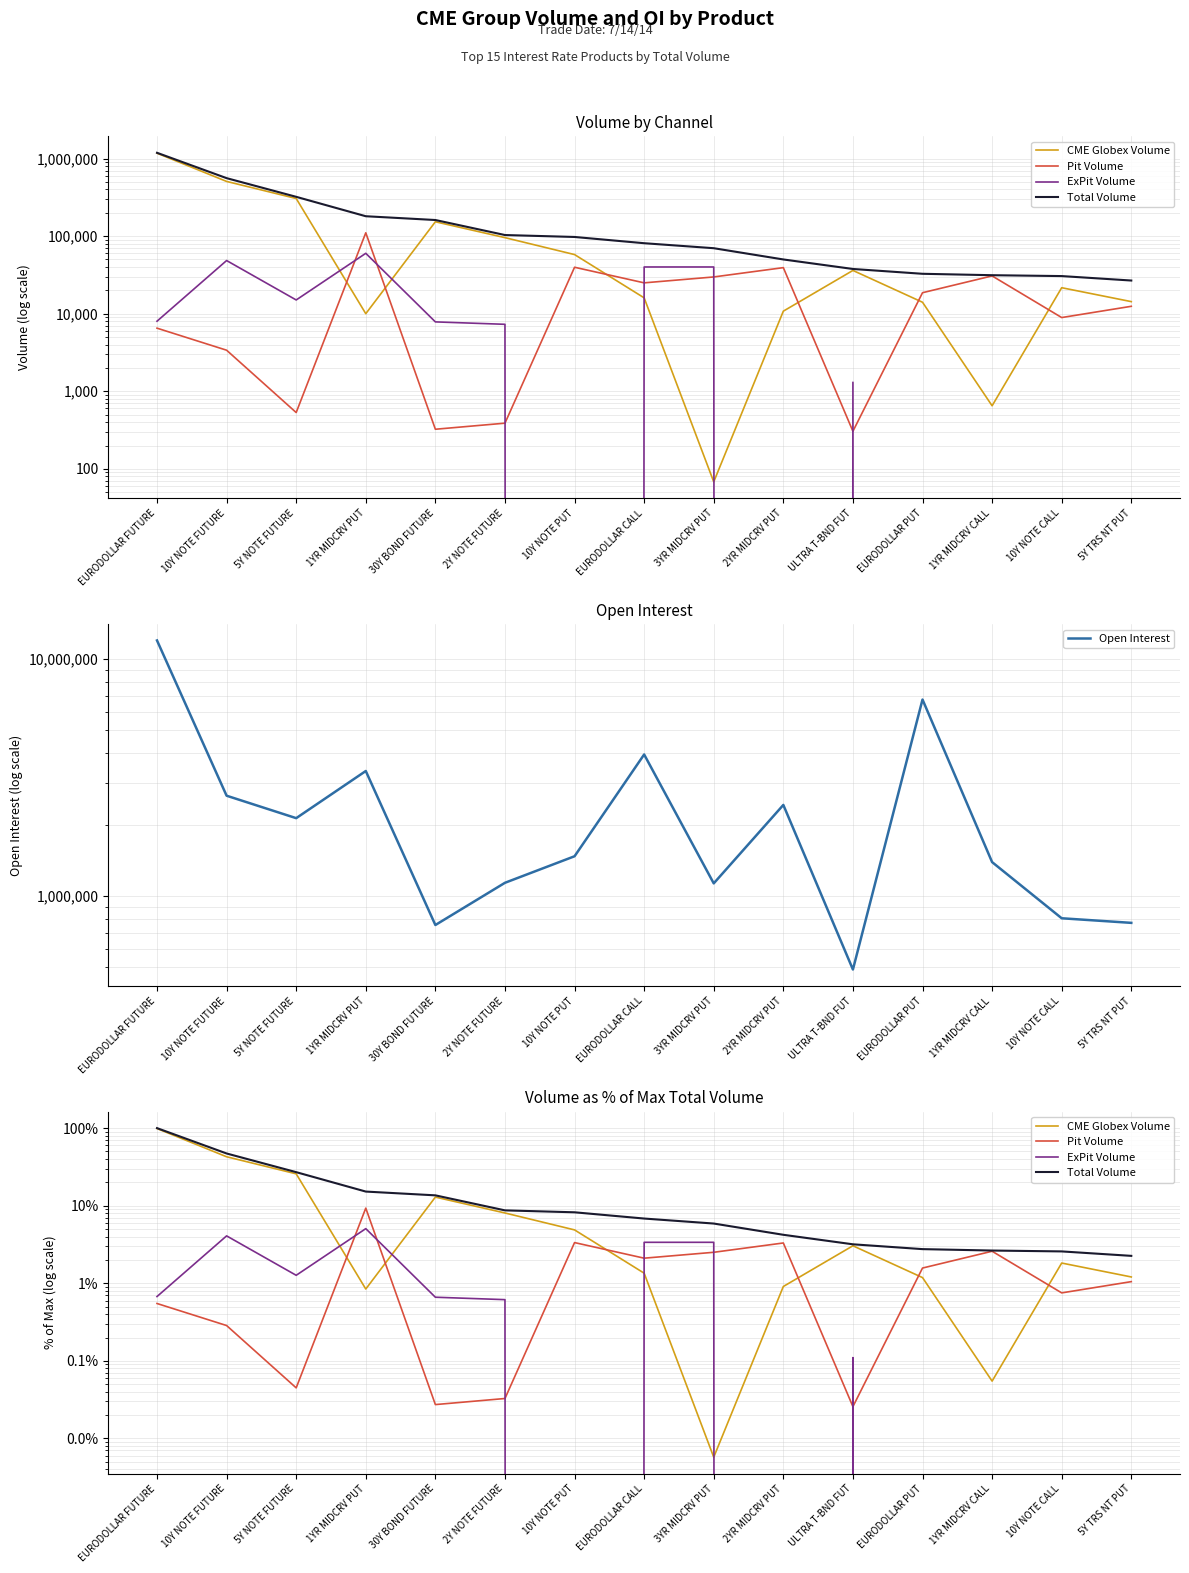

List the labels in order of ExPit Volume value, largest first.

1YR MIDCRV PUT, 10Y NOTE FUTURE, EURODOLLAR CALL, 3YR MIDCRV PUT, 5Y NOTE FUTURE, EURODOLLAR FUTURE, 30Y BOND FUTURE, 2Y NOTE FUTURE, ULTRA T-BND FUT, 10Y NOTE PUT, 2YR MIDCRV PUT, EURODOLLAR PUT, 1YR MIDCRV CALL, 10Y NOTE CALL, 5Y TRS NT PUT